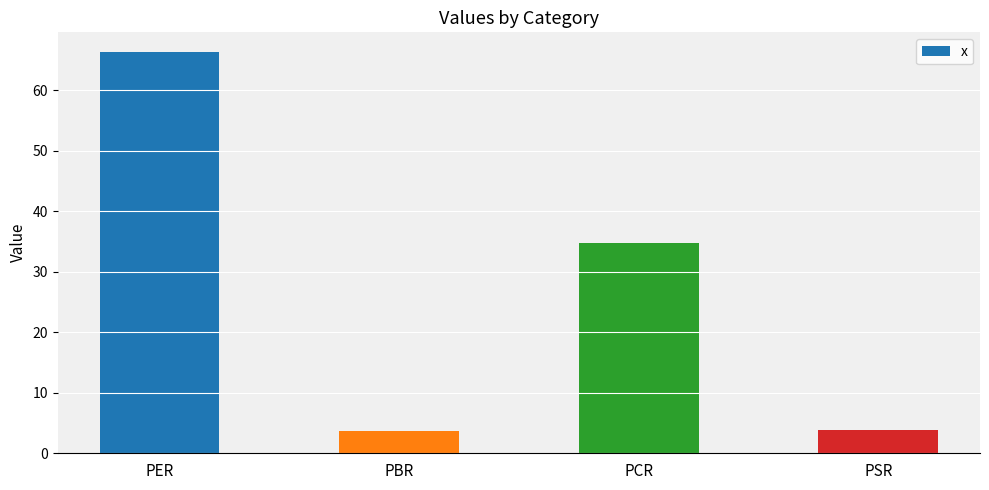

True or false: the data shows 0.9 at PBR.

False